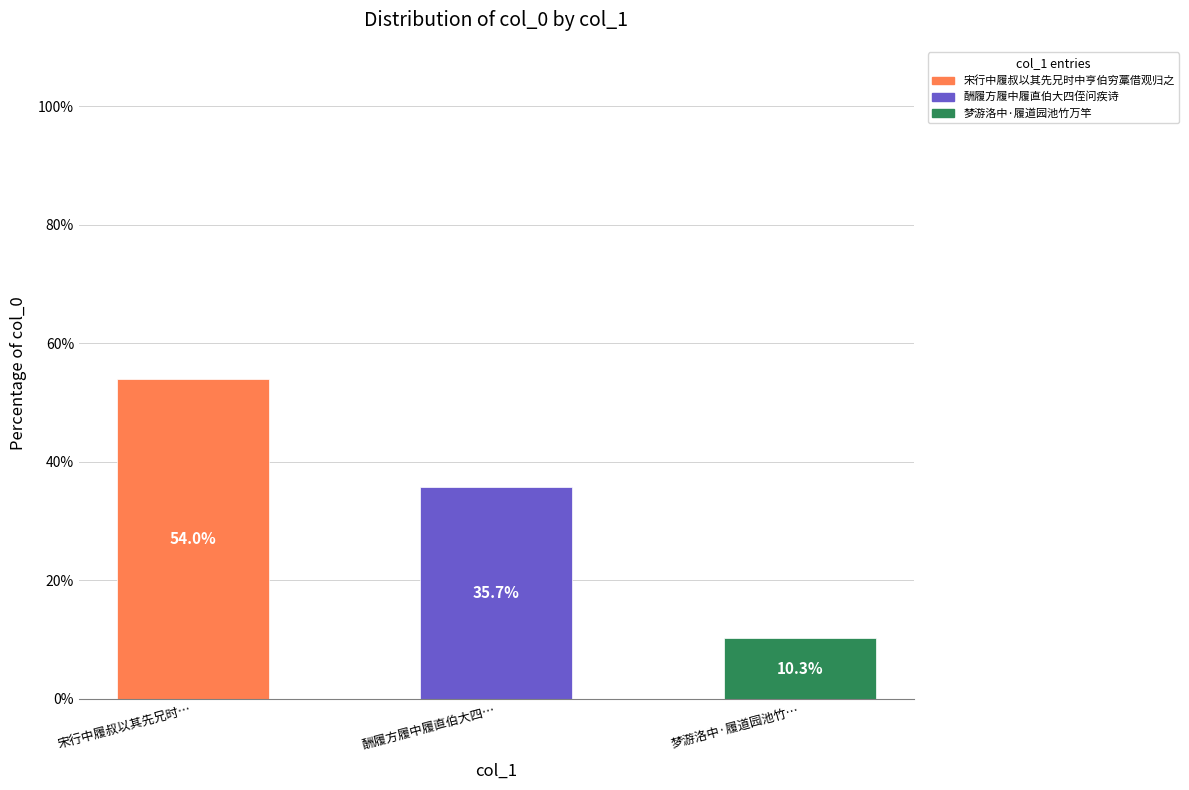

Reading left to right, what are all the values shown in this chart?

54.0	35.7	10.3